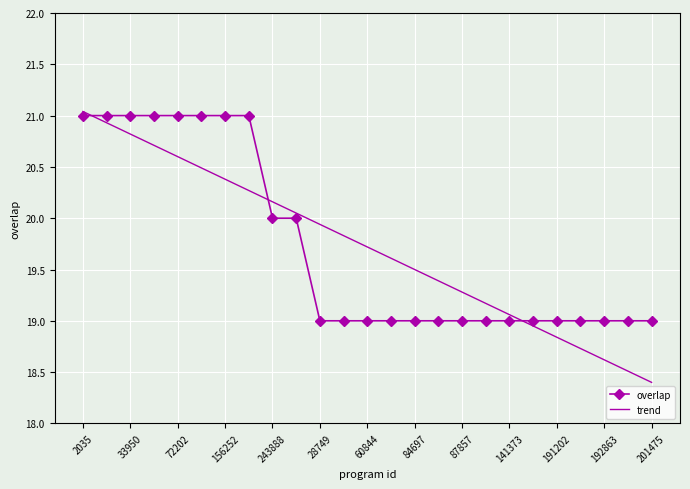

True or false: trend and overlap intersect in this chart.

True